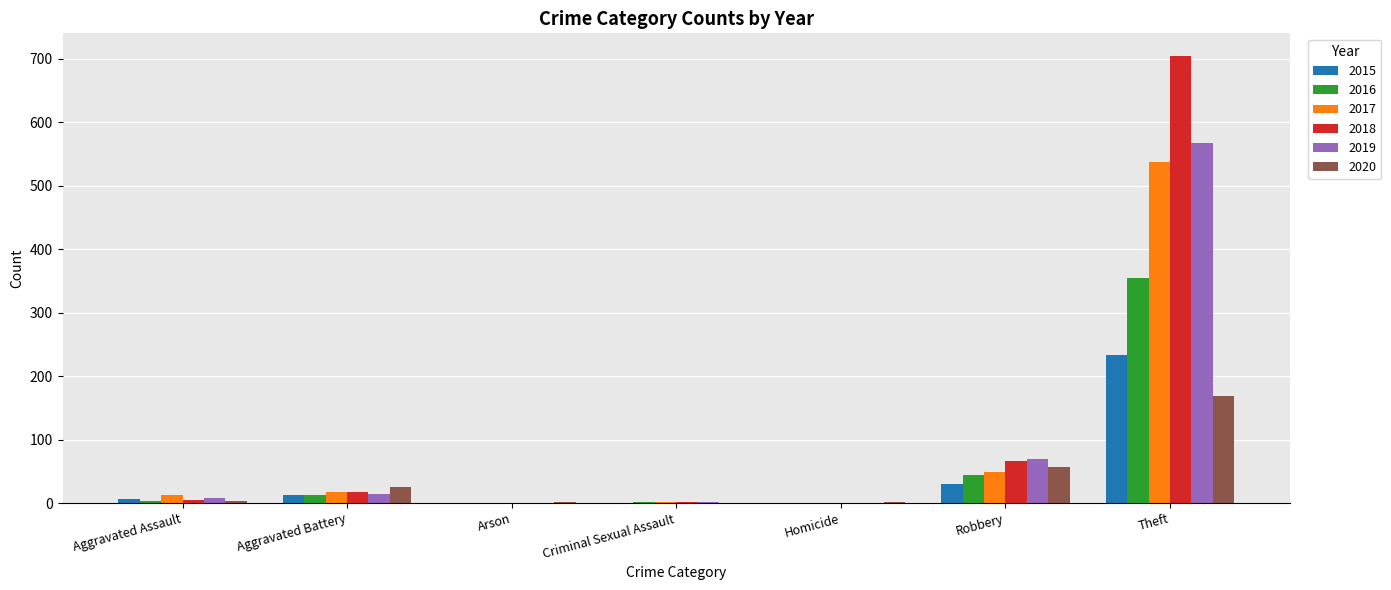

What is the sum of all 2017 values?

617